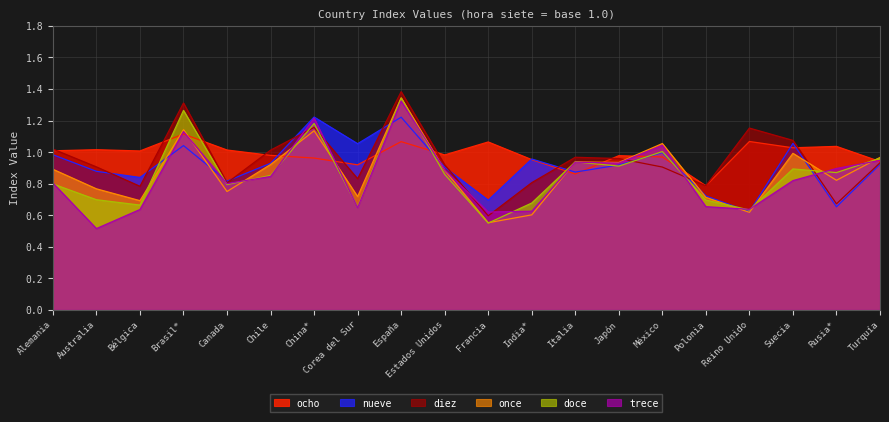

Which series changed the most between Japón and Reino Unido?

once